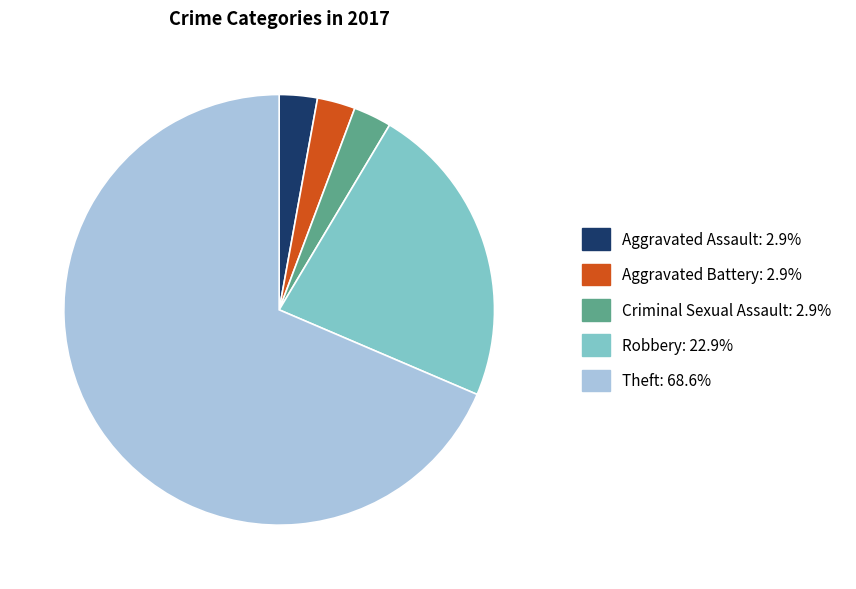

Do Criminal Sexual Assault: 2.9% and Theft: 68.6% together represent more than half of the pie?

Yes